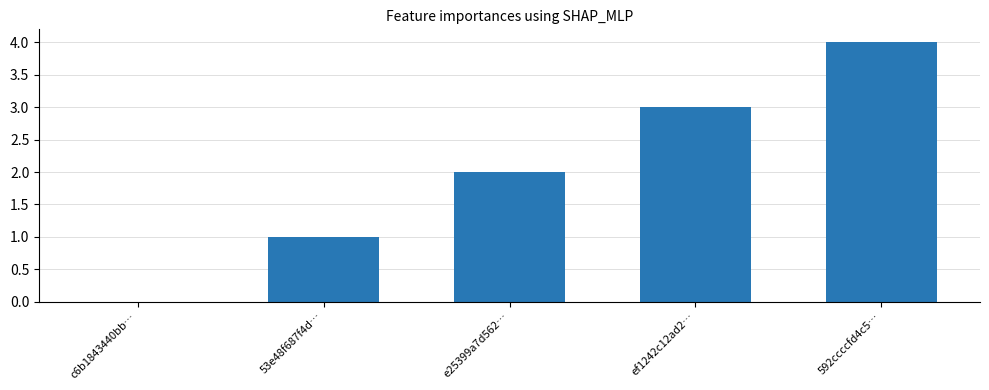

Count the number of data series in this chart.

1